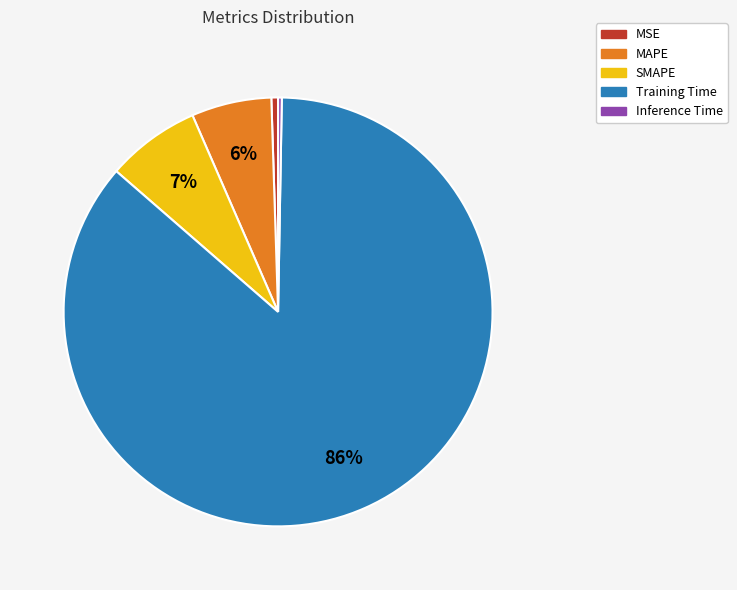

True or false: MSE accounts for 1% of the total.

True